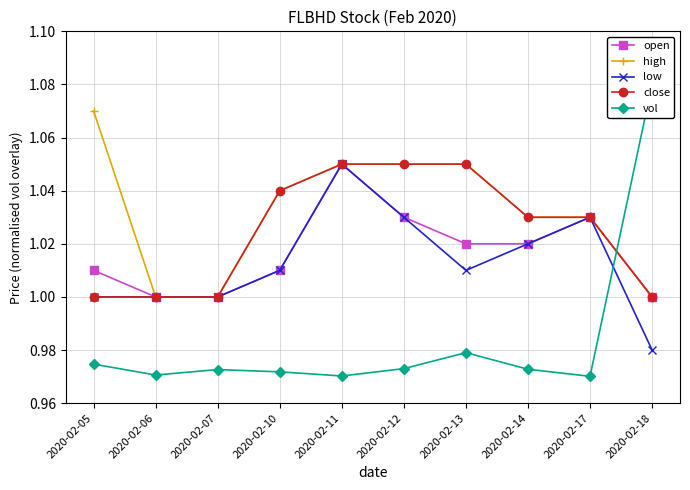

What are all the series names shown in the legend?

open, high, low, close, vol